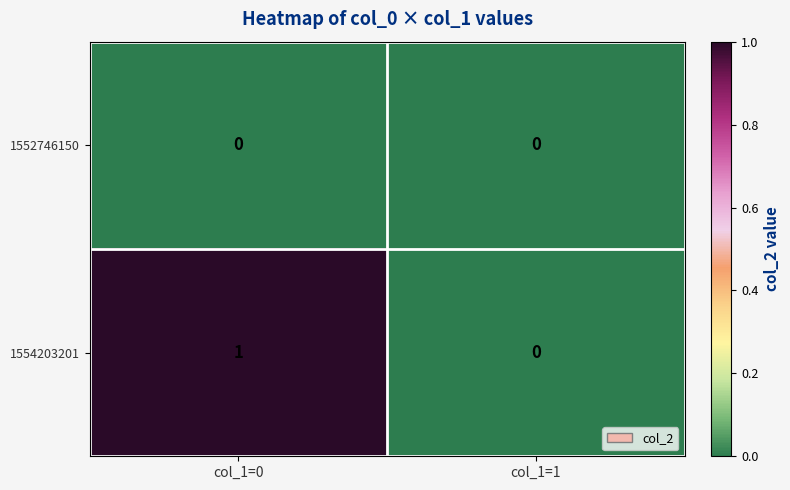

Rank the series by their average value, from lowest to highest.

1552746150, 1554203201